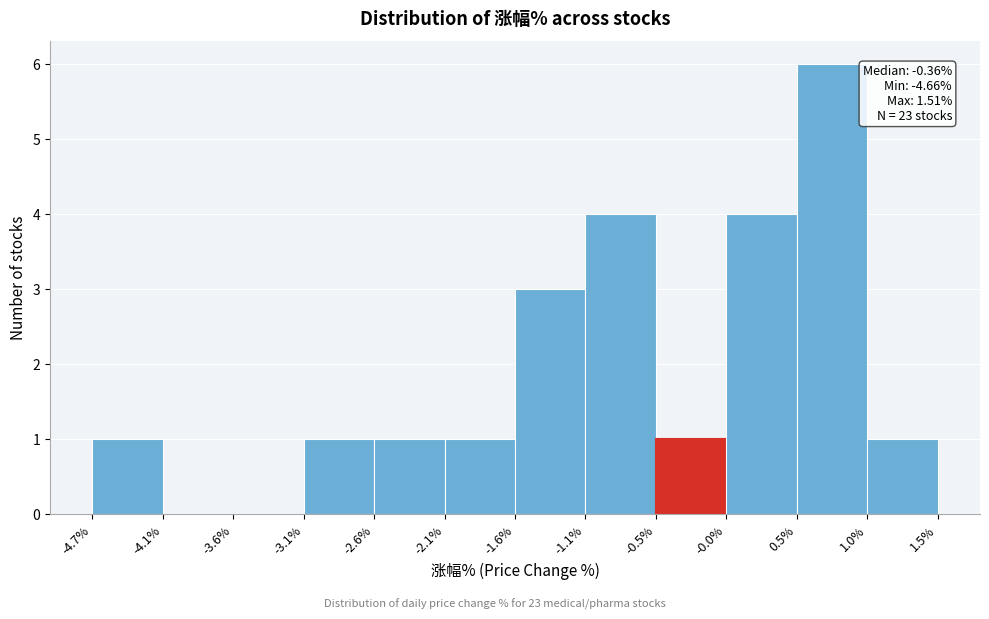

Which range on the x-axis has the tallest bar?

0.5% to 1.0%